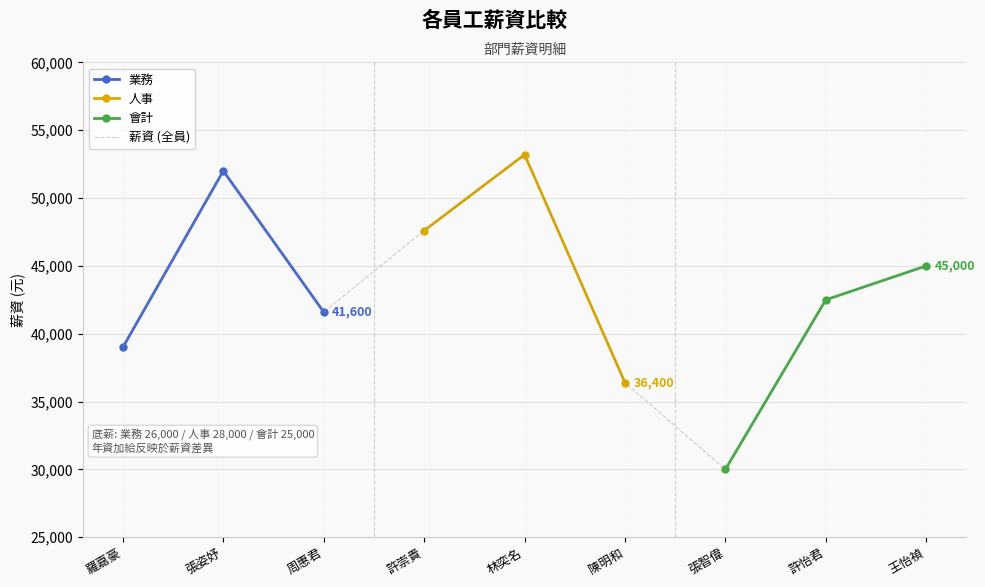

How many interior local peaks (higher than both neighbors) does the data have?

2